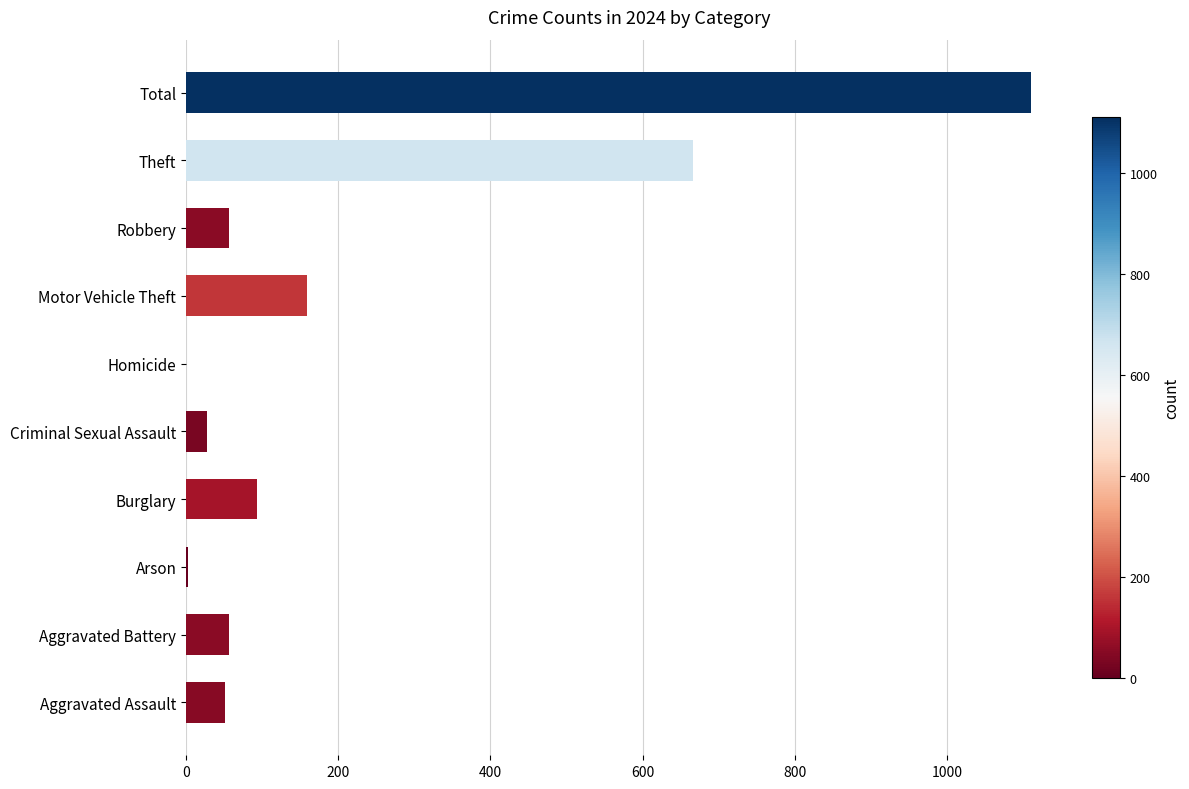

The chart shows a value of 0 at Homicide. True or false?

True